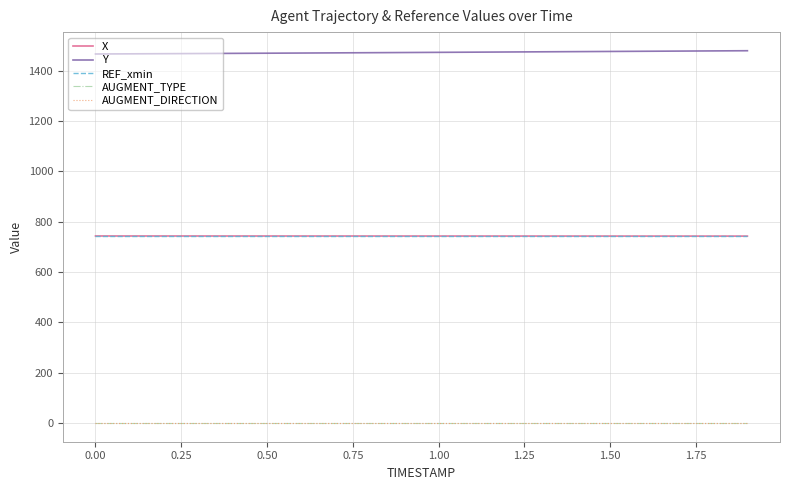

At which label does Y first exceed 1472?

1.00